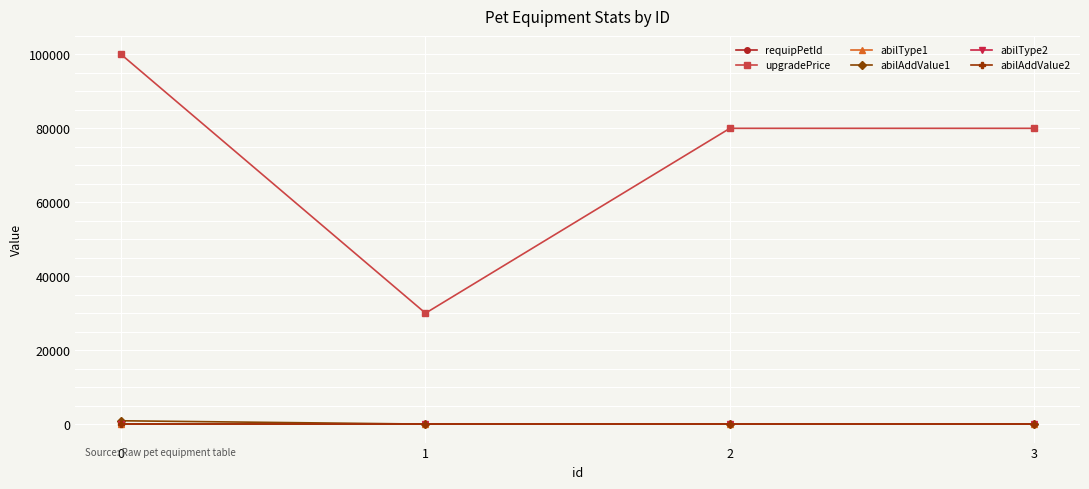

What is the greatest value displayed?

100000.0